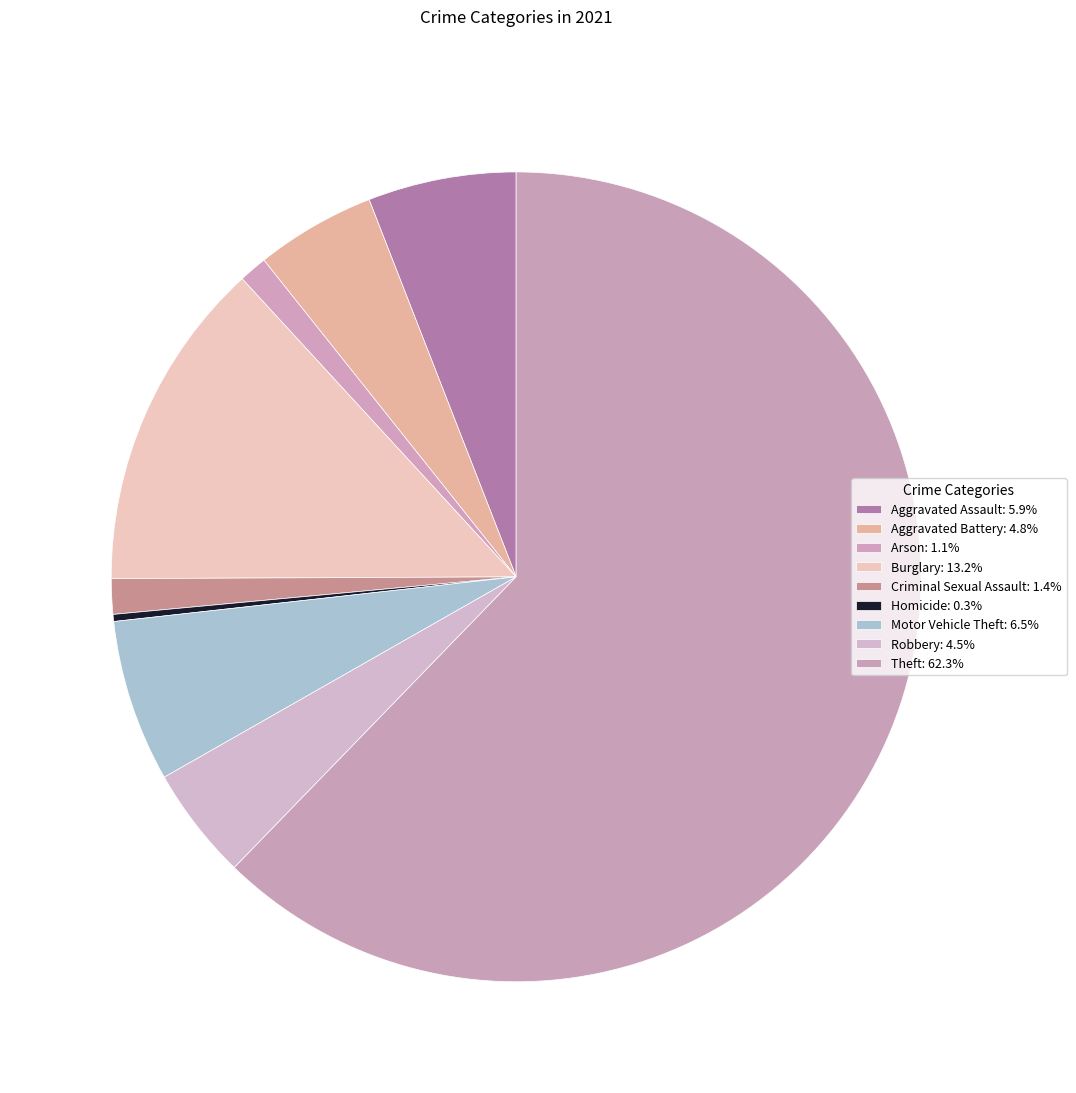

What percentage is NOT represented by Motor Vehicle Theft?

93.5%